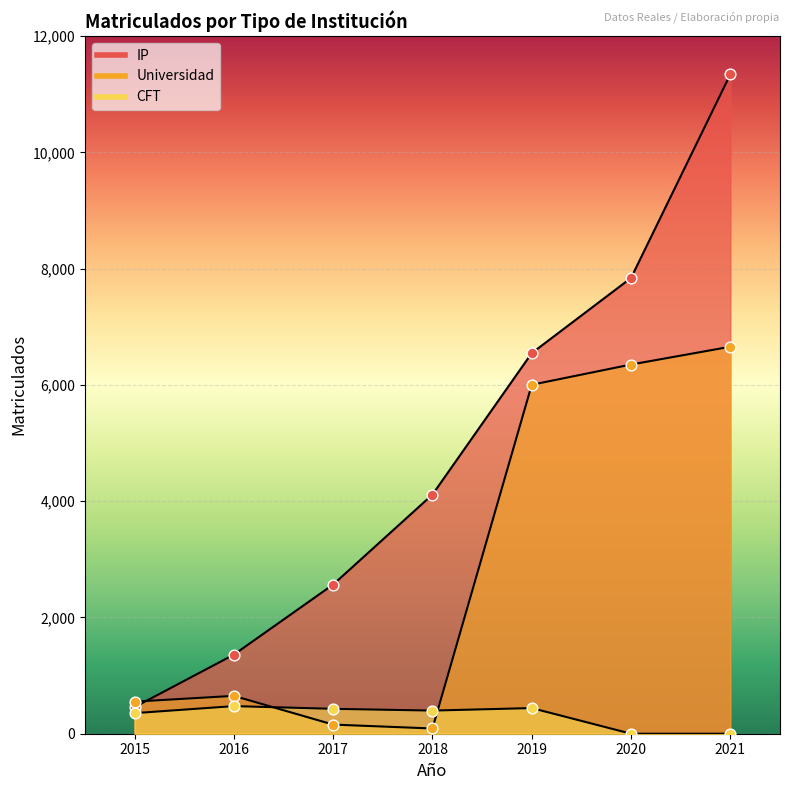

What are all the series names shown in the legend?

IP, Universidad, CFT